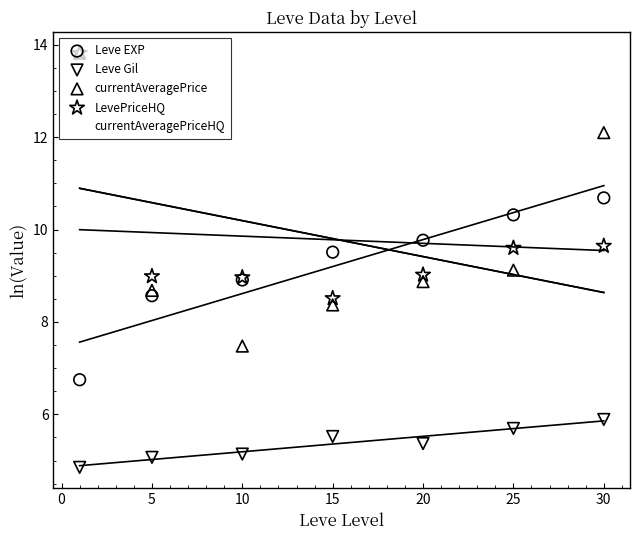

Which series has the largest Y range (max minus min)?

currentAveragePrice